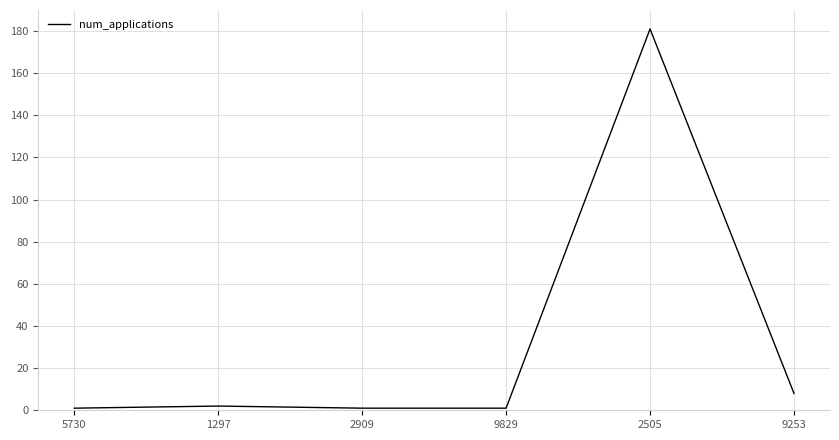

True or false: the data shows 2 at 1297.

True